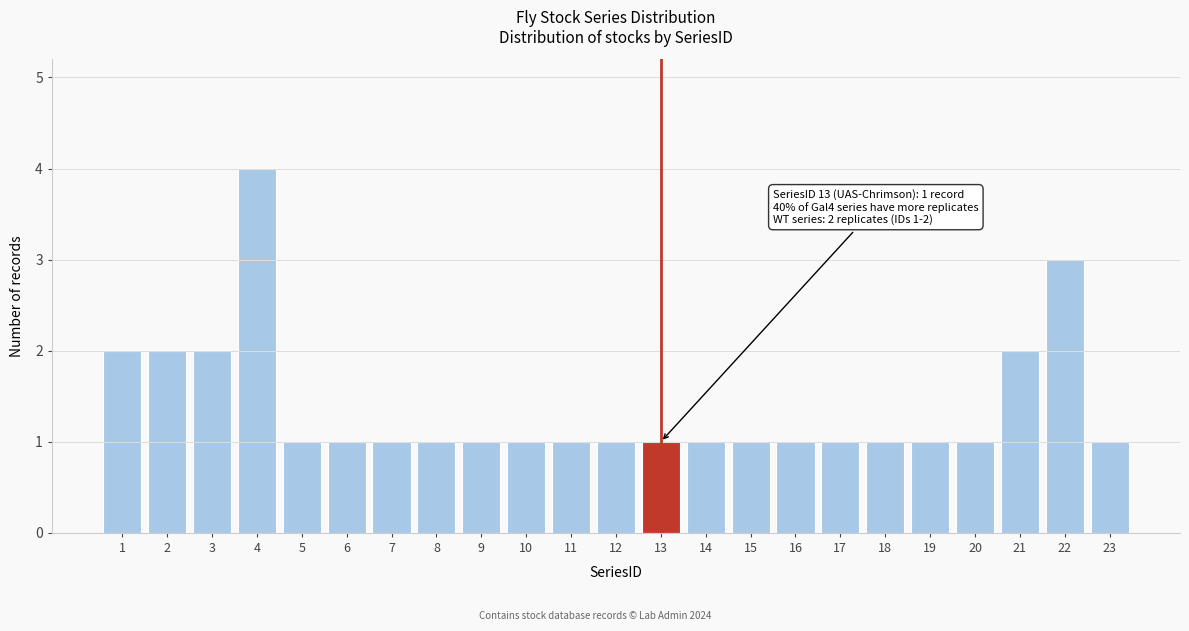

Reading left to right, transcribe all the data shown in this chart.

2	2	2	4	1	1	1	1	1	1	1	1	1	1	1	1	1	1	1	1	2	3	1